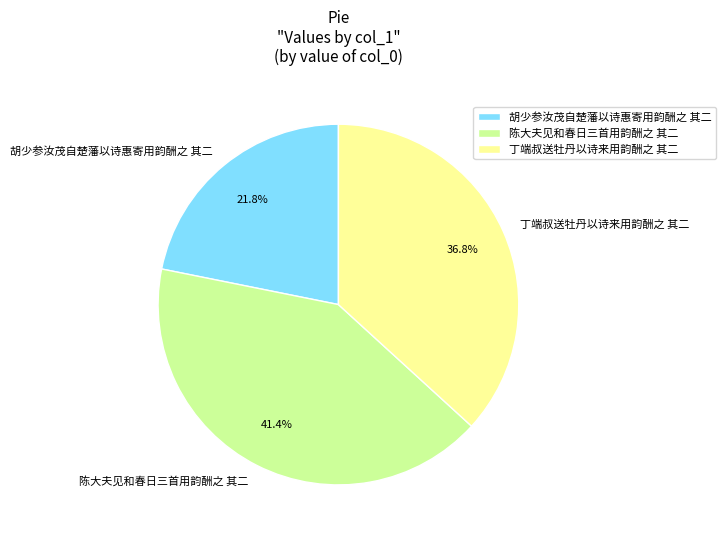

Which category has the biggest portion of the pie?

陈大夫见和春日三首用韵酬之 其二